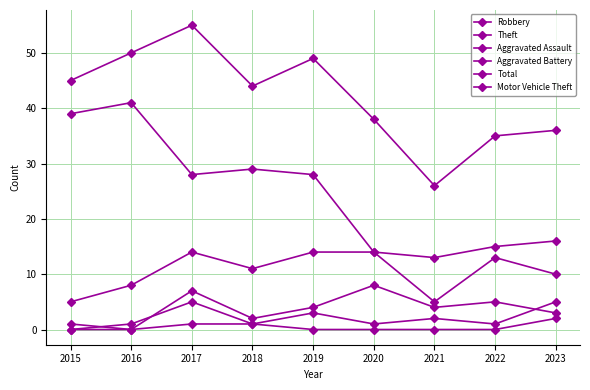

The value of Aggravated Assault at 2015 is 0. True or false?

True